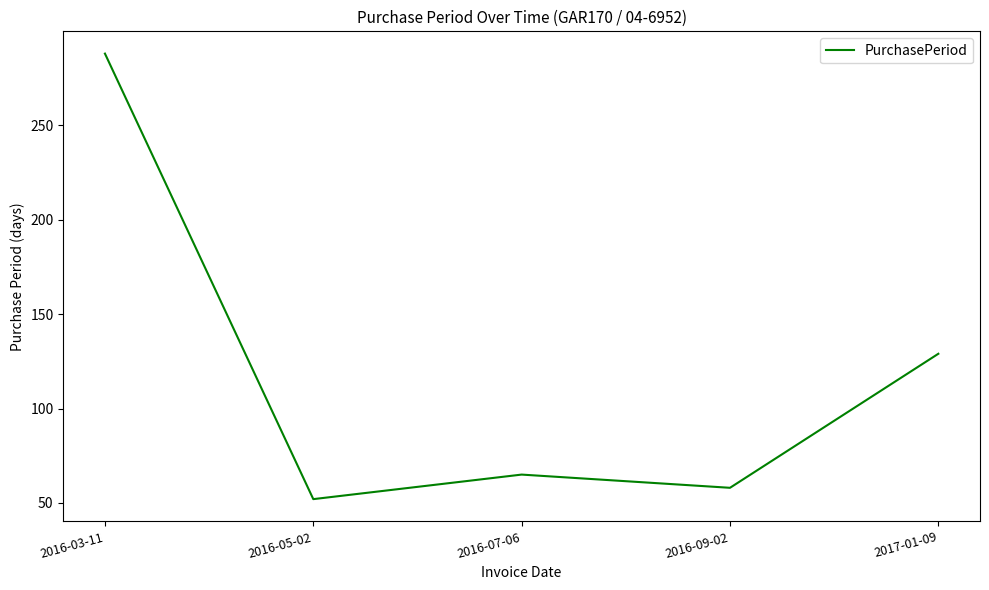

What is the maximum value shown in the chart?

288